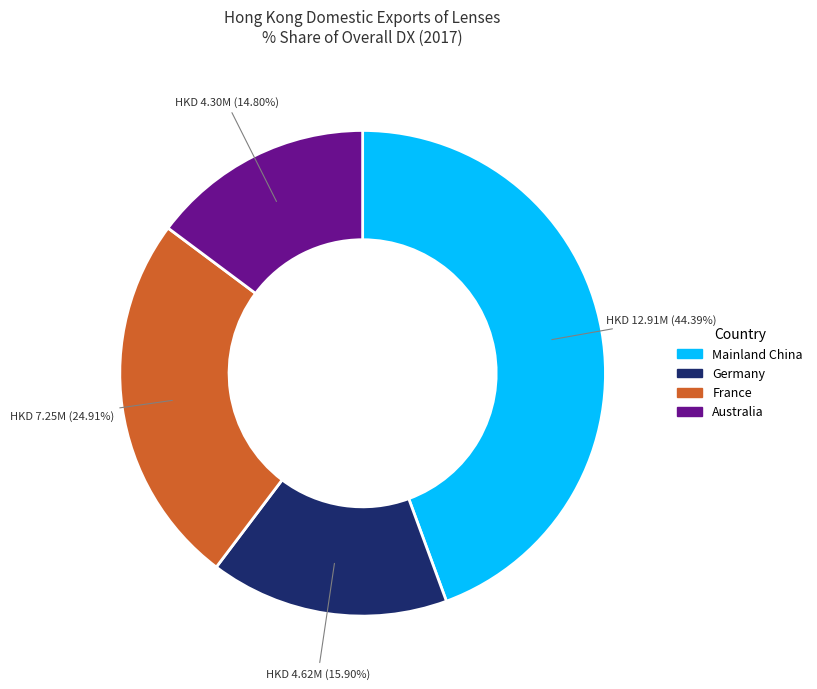

Does any single category account for the majority?

No